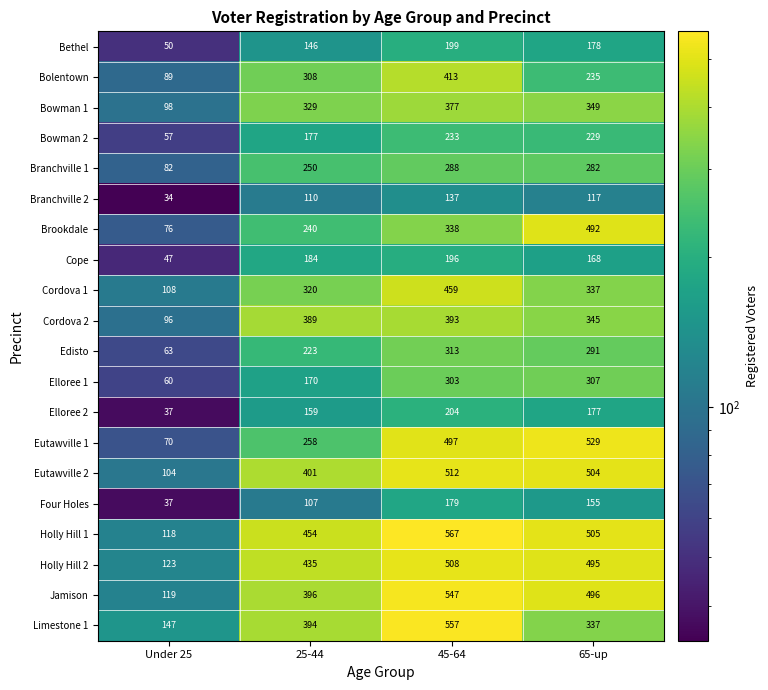

What is the total value across all series at 45-64?

7220